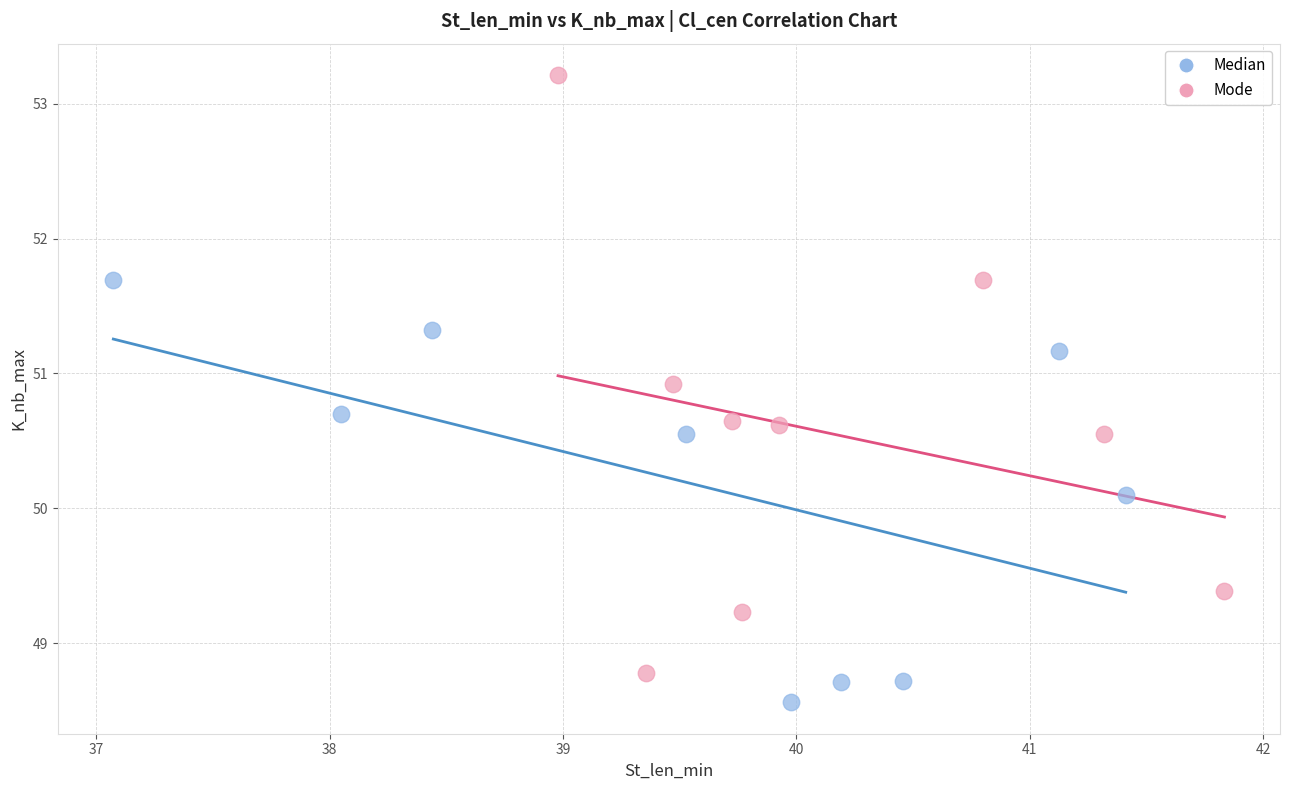

What are all the series names shown in the legend?

Median, Mode